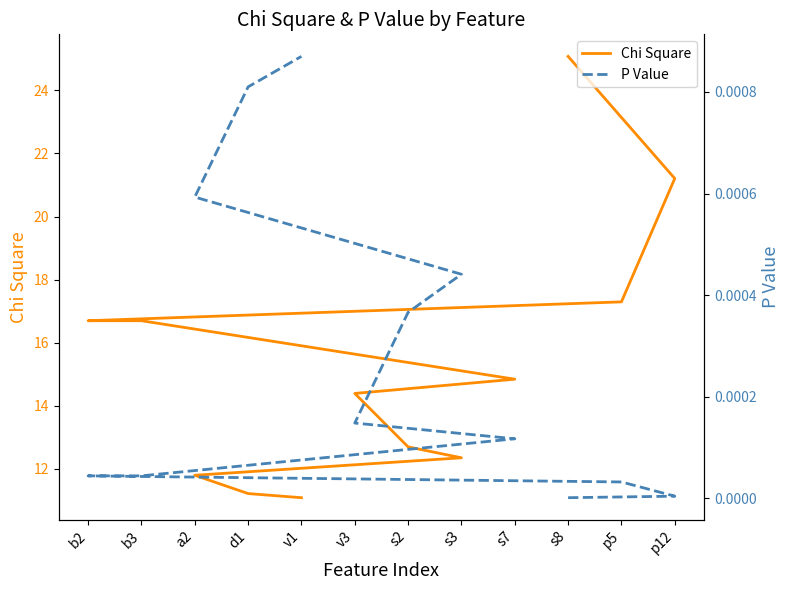

Rank the series at b2 from highest to lowest value.

Chi Square, P Value